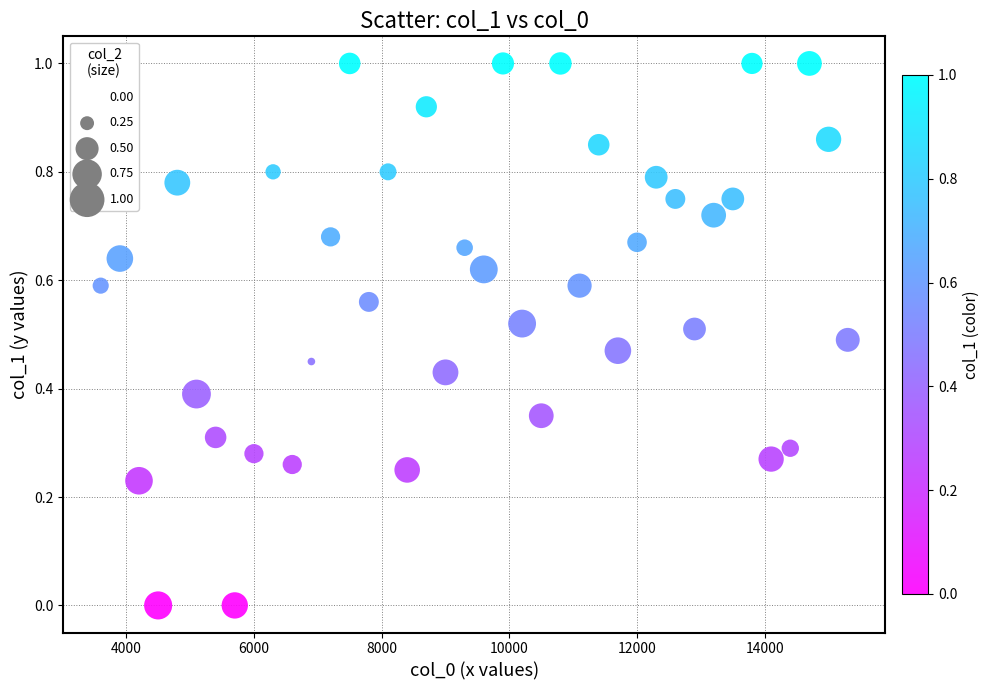

What is the range of X values (max minus min)?

11700.0